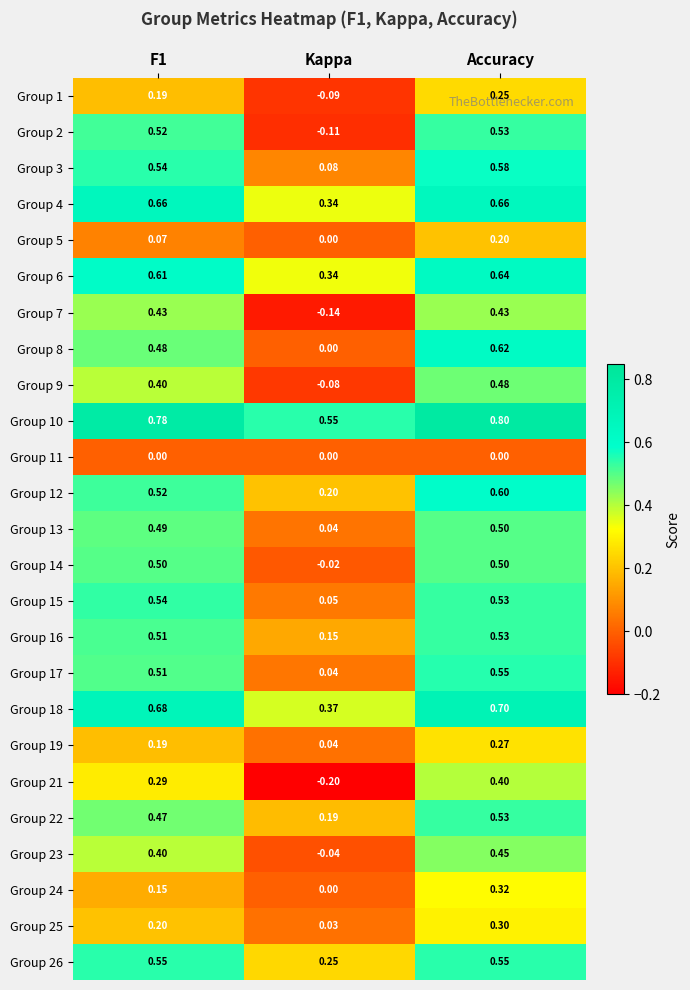

At which category does the chart reach its peak across all series?

Accuracy